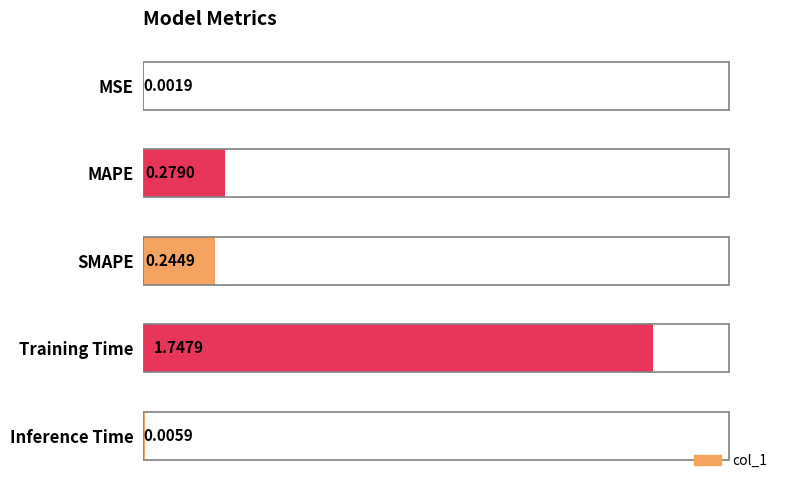

What is the change in value from MSE to Training Time?

+1.7